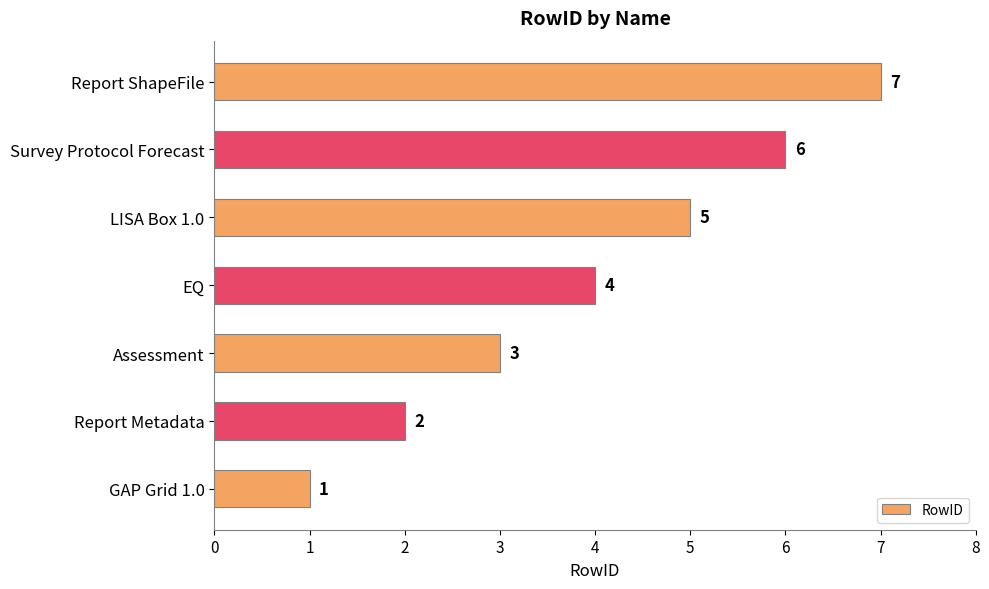

At which label is the value closest to 4?

EQ